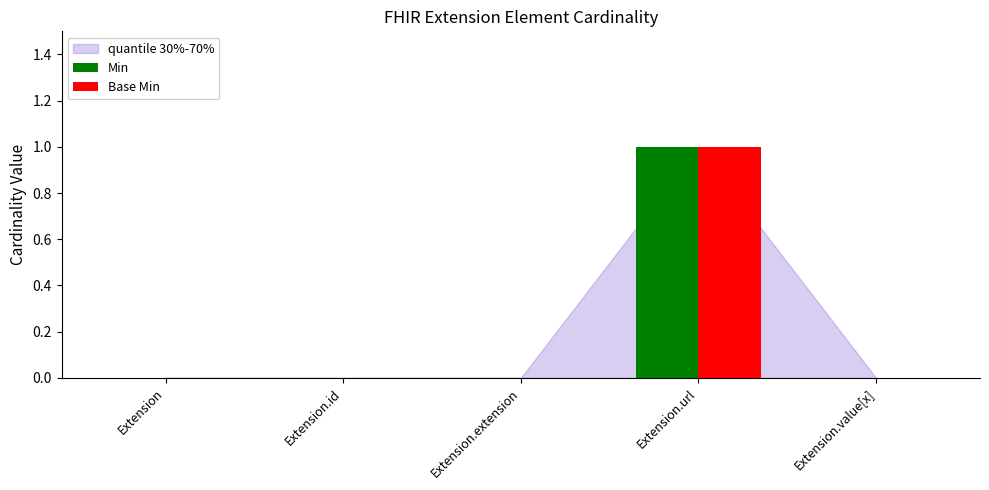

At which category is the sum across all series the highest?

Extension.url